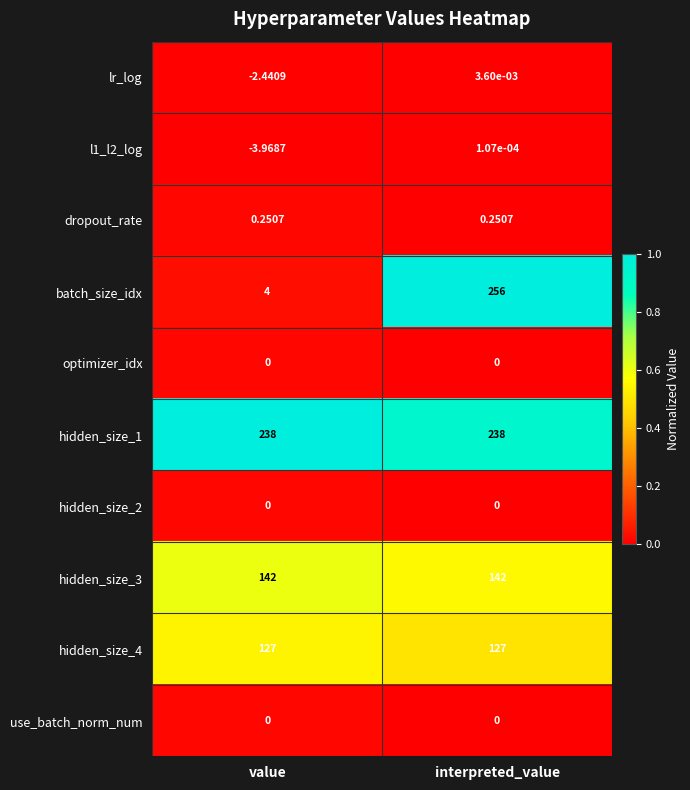

Between value and interpreted_value, which series saw the biggest shift?

batch_size_idx